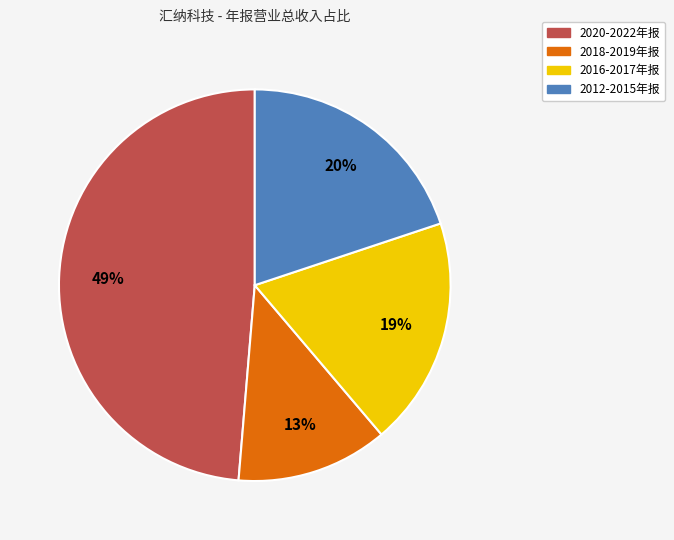

To the nearest percent, what is the difference between the largest and smallest slice percentages?

36%